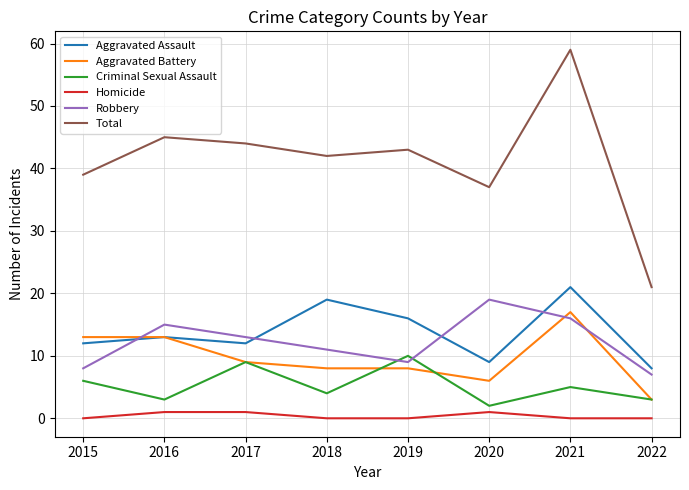

Where is the first local maximum for Robbery?

2016